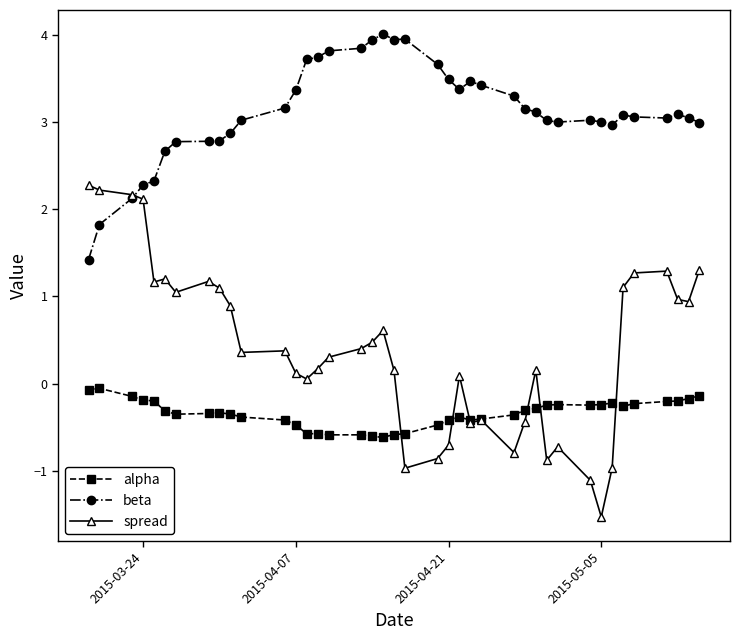

How many lines are shown in the chart?

3